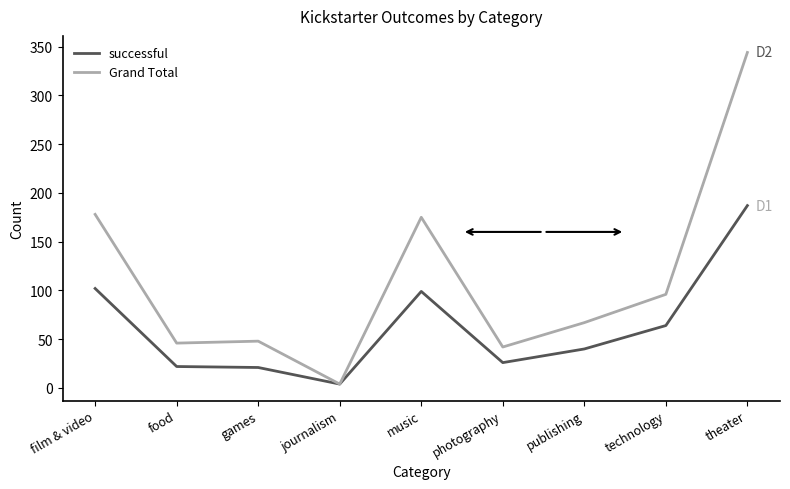

What is the difference between the maximum and minimum values in the successful series?

183